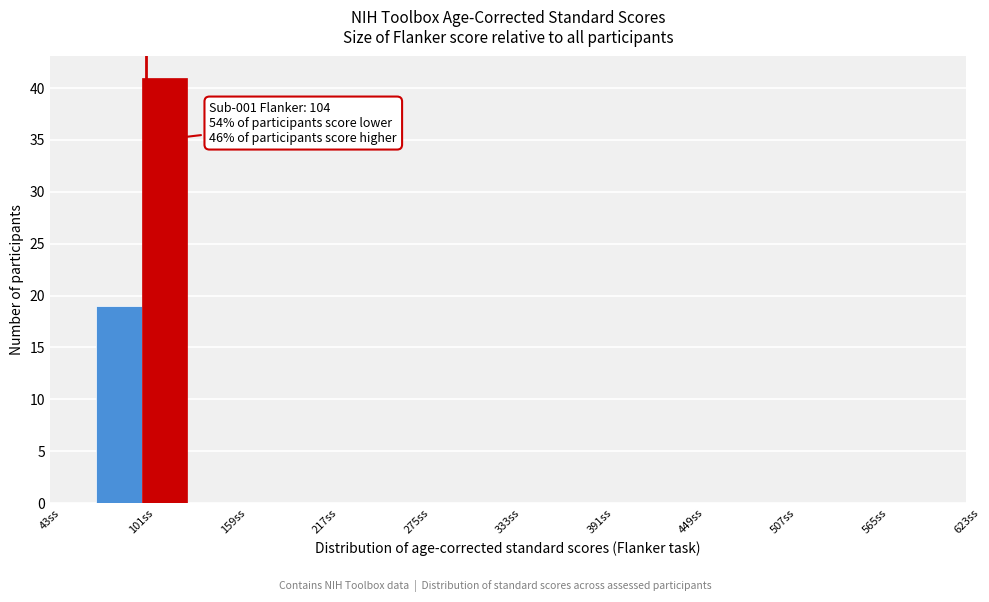

Around what value on the x-axis is the tallest bar? Give the approximate position of its centre, as read against the axis.

120